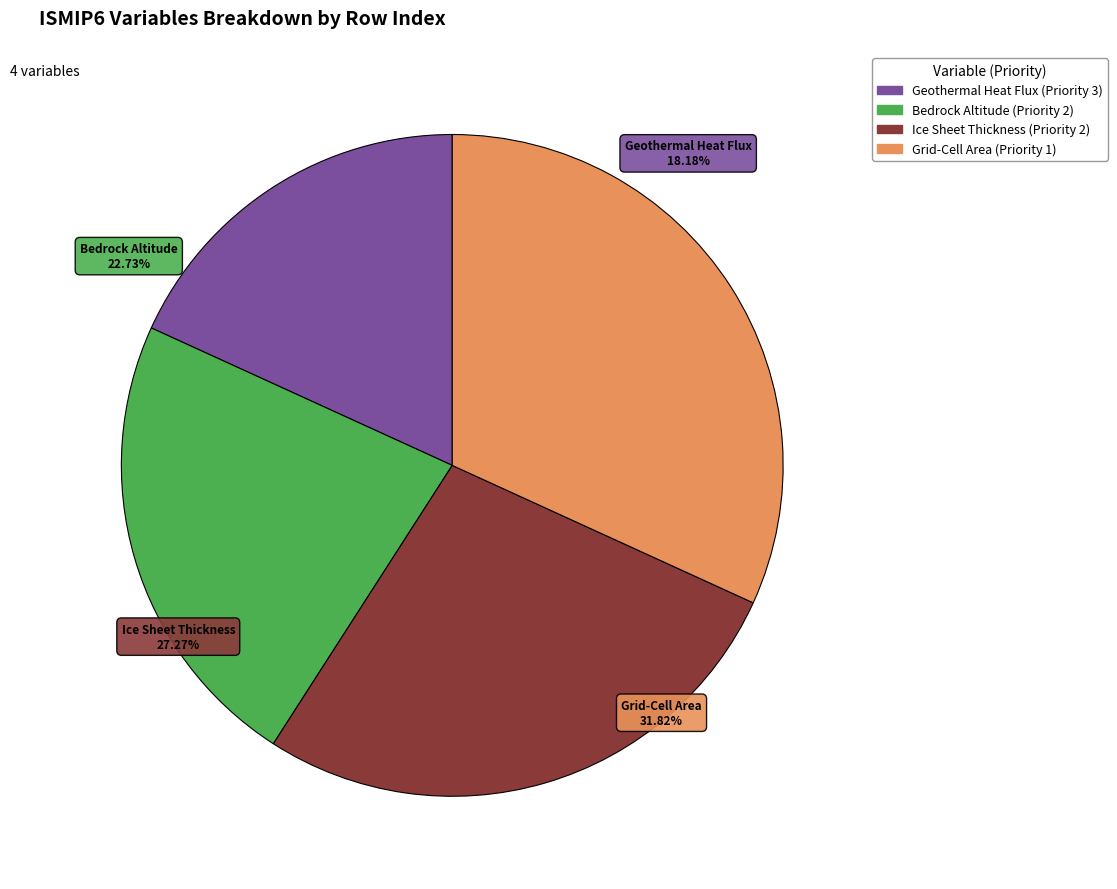

Which slice is the largest?

Grid-Cell Area (Priority 1)